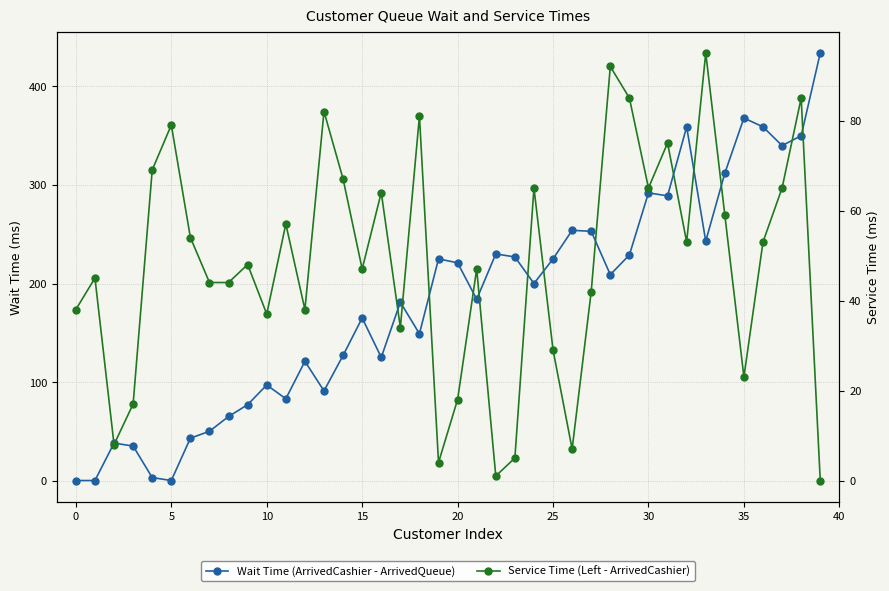

True or false: Wait Time (ArrivedCashier - ArrivedQueue) has more than 0 interior local peaks.

True